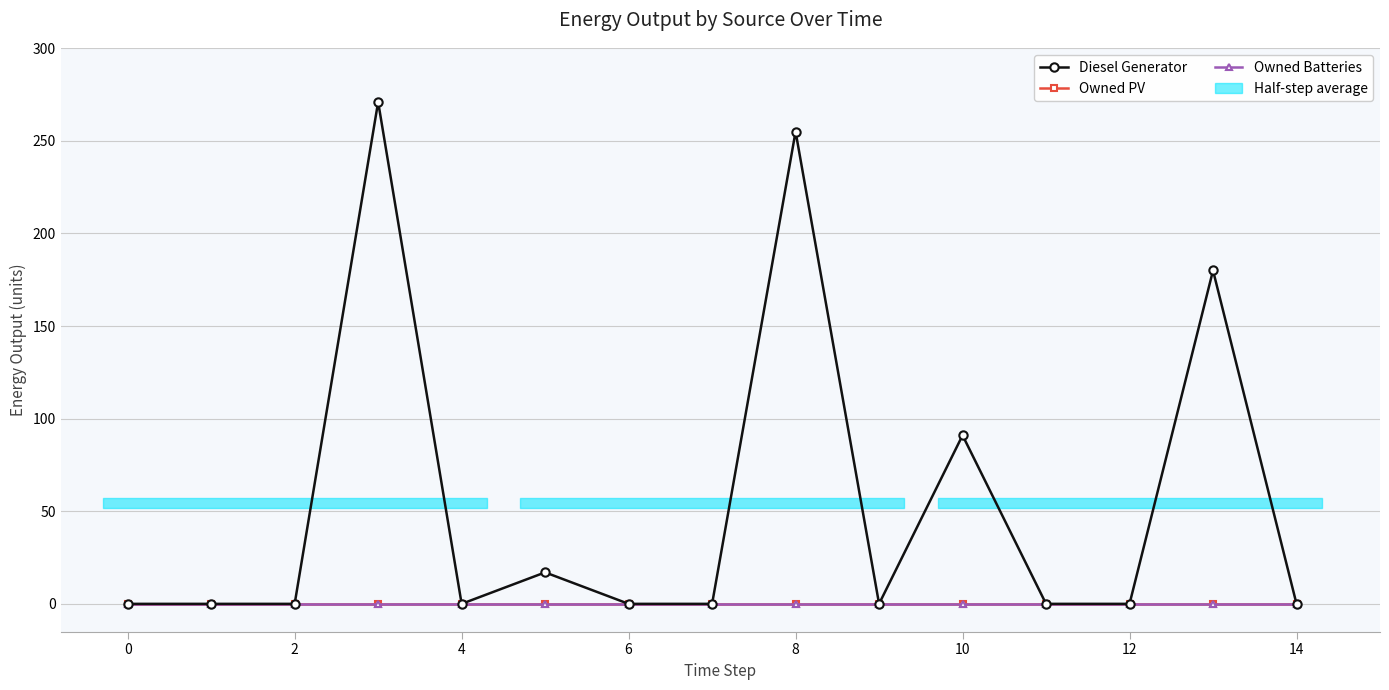

Which series has the largest range (max minus min)?

Diesel Generator